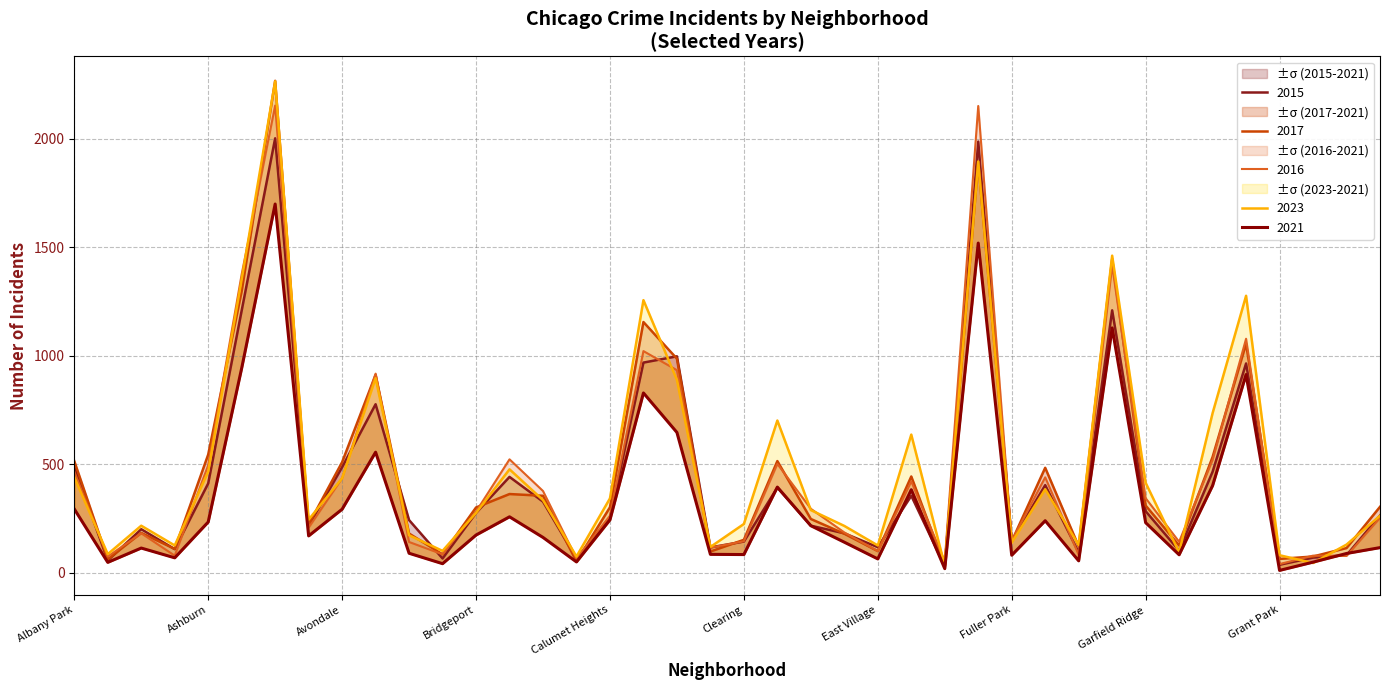

Is it true that 2015 equals 2003 at Austin?

True